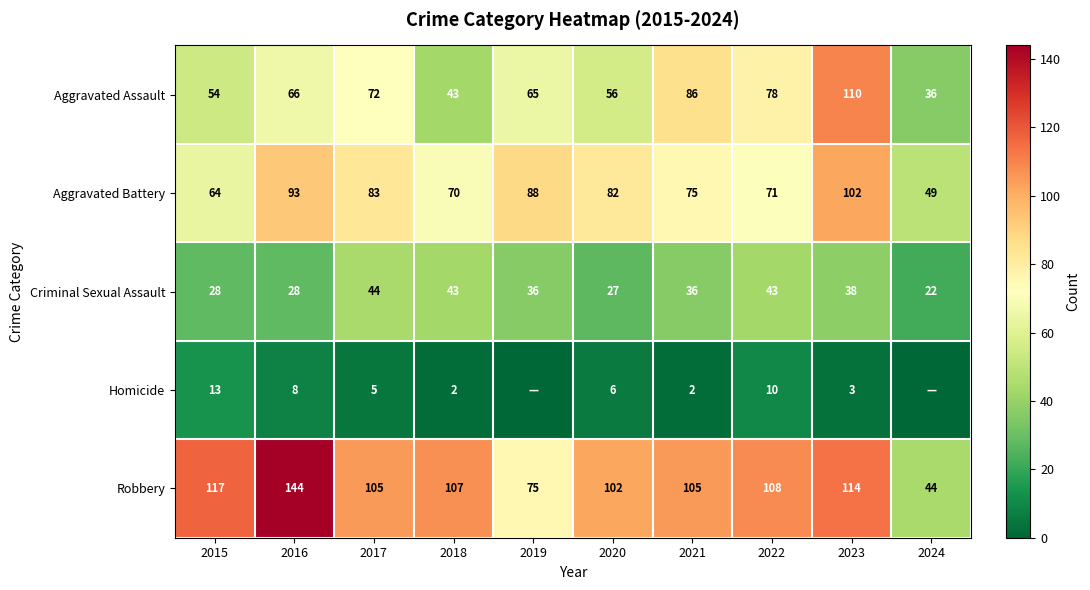

Rank the series at 2021 from lowest to highest value.

Homicide, Criminal Sexual Assault, Aggravated Battery, Aggravated Assault, Robbery